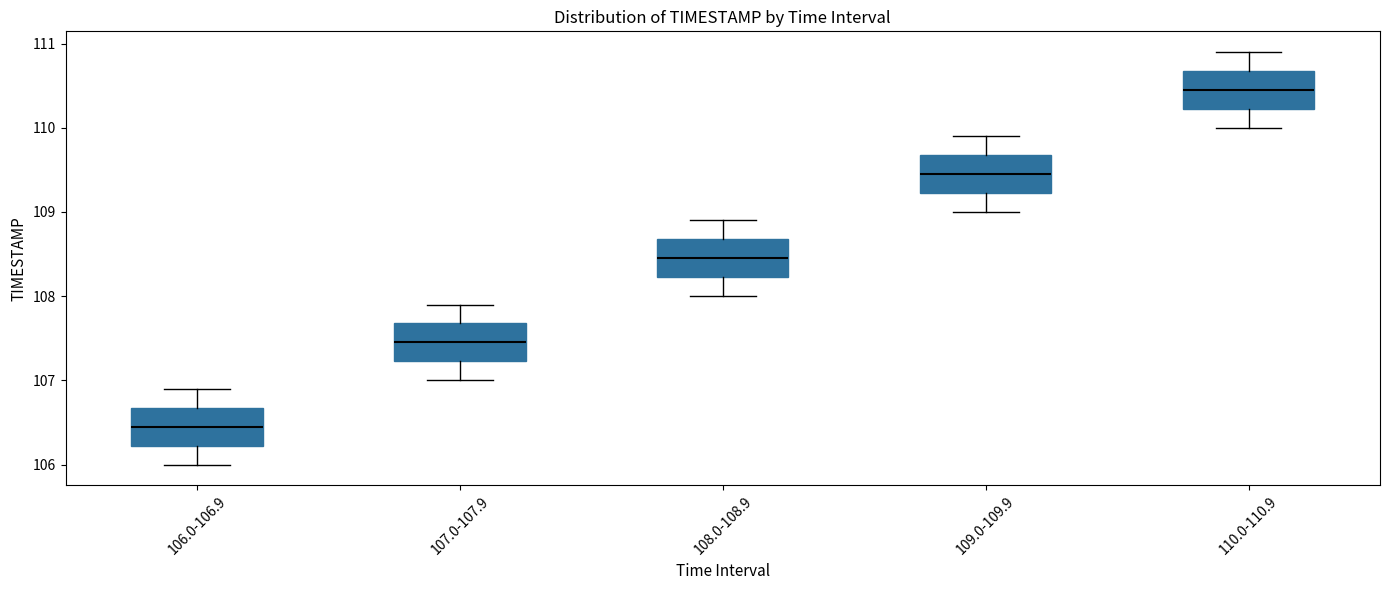

Reading left to right, read every box against the y-axis: the position of its median line, the range the box covers, and the ends of its whiskers. The values are not printed on the chart, so give them approximately, as read against the axis.

106.0-106.9: median 106.5, box 106.2 to 106.7, whiskers 106.0 to 106.9
107.0-107.9: median 107.5, box 107.2 to 107.7, whiskers 107.0 to 107.9
108.0-108.9: median 108.5, box 108.2 to 108.7, whiskers 108.0 to 108.9
109.0-109.9: median 109.5, box 109.2 to 109.7, whiskers 109.0 to 109.9
110.0-110.9: median 110.5, box 110.2 to 110.7, whiskers 110.0 to 110.9